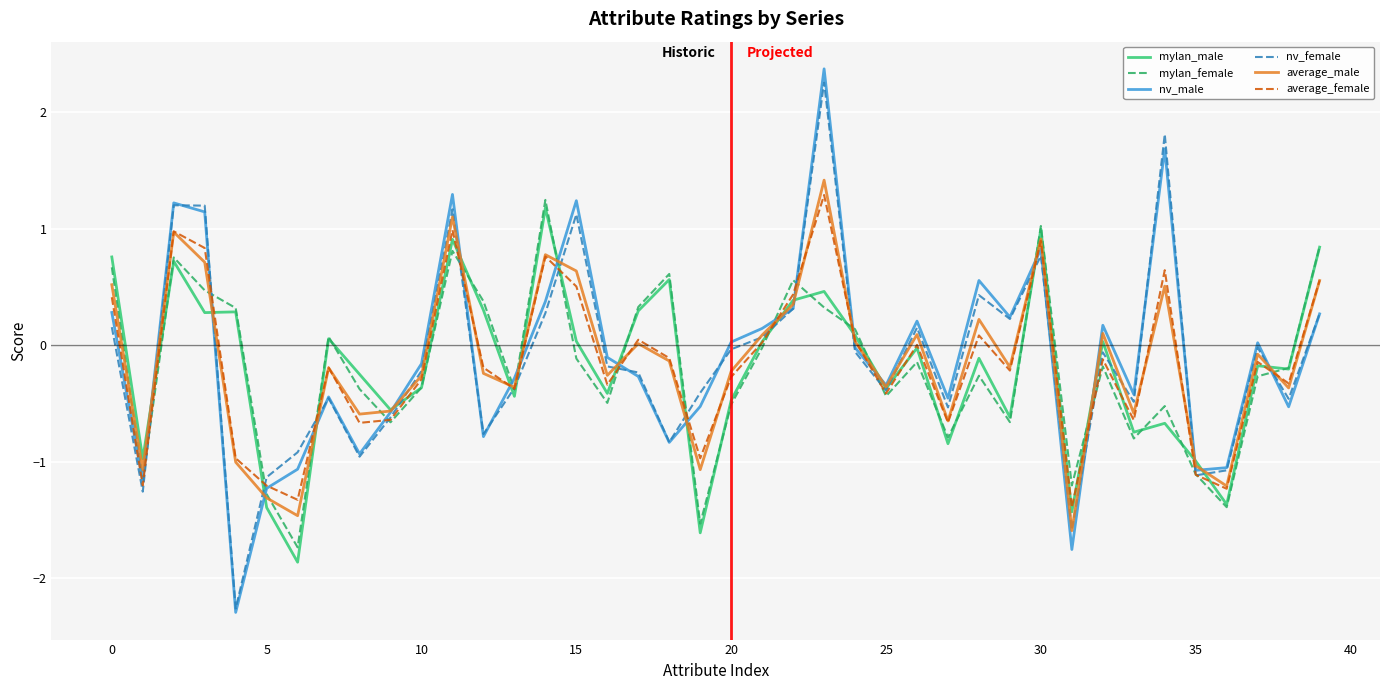

What is the smallest value displayed?

-2.3